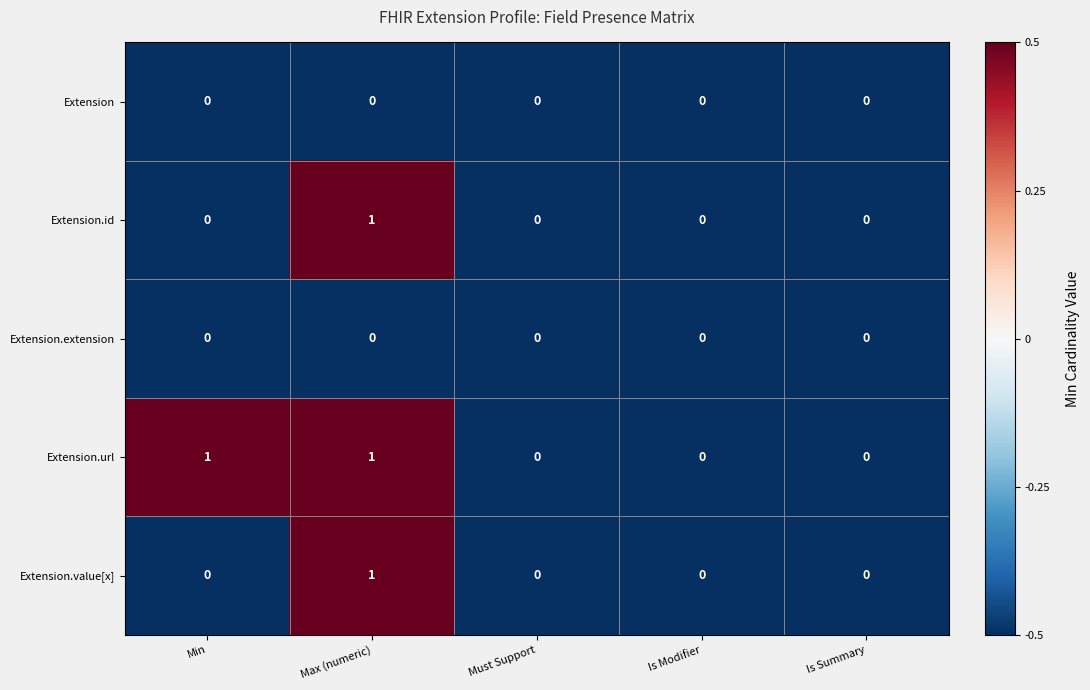

Count the Extension.value[x] values in the range 0 to 1.

5